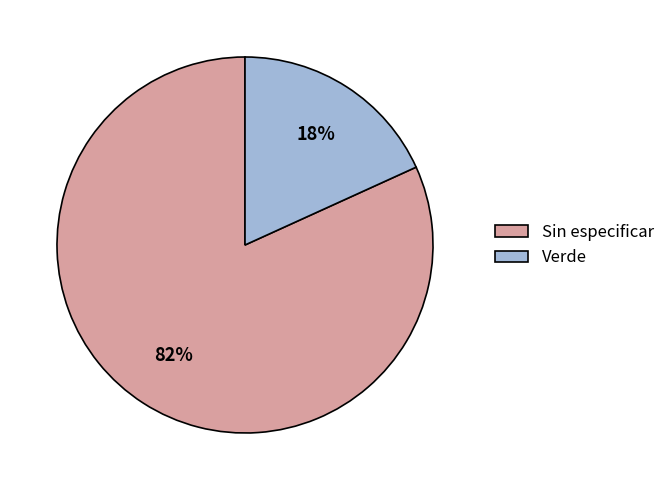

Which category has the smallest portion of the pie?

Verde